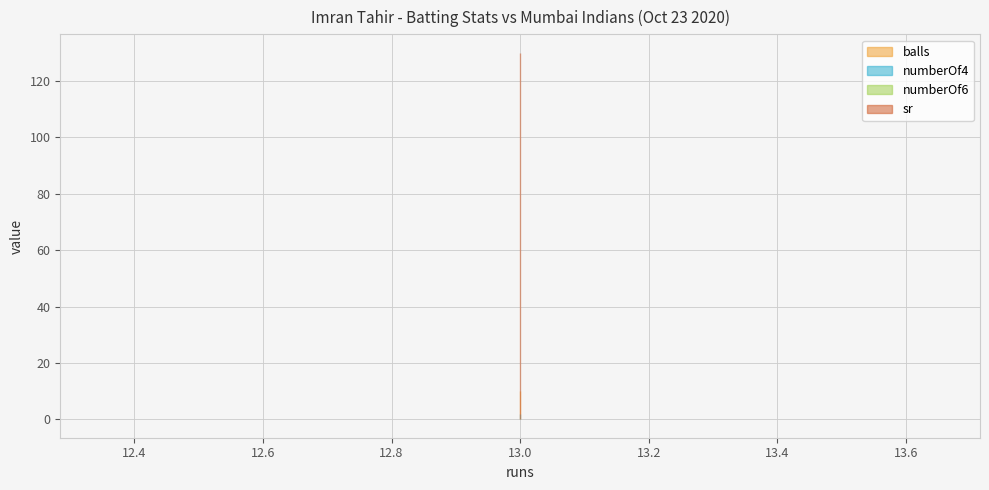

Reading left to right, what are all the values shown in this chart?

balls: 13=10	13=10	13=10
numberOf4: 13=2	13=2	13=2
numberOf6: 13=0	13=0	13=0
sr: 13=130	13=130	13=130